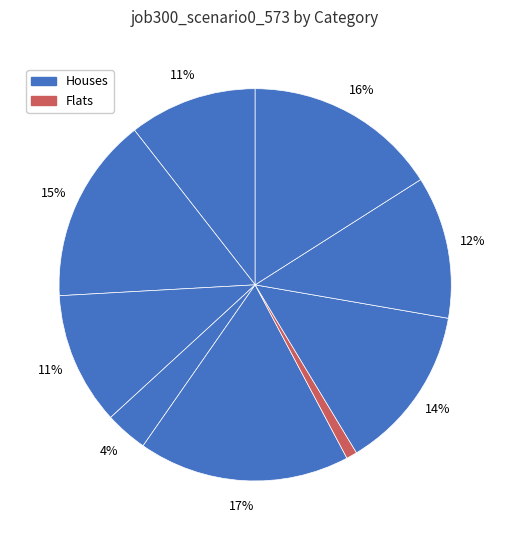

How many slices are in this pie chart?

9